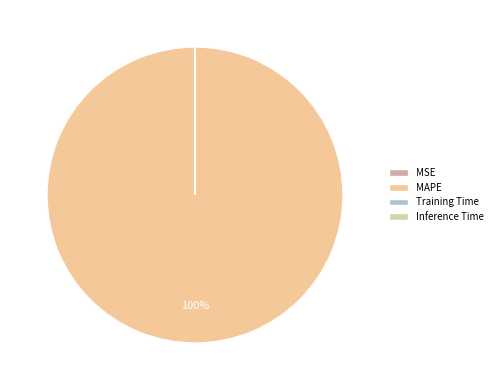

What is the total percentage of Training Time and MSE?

0.1%